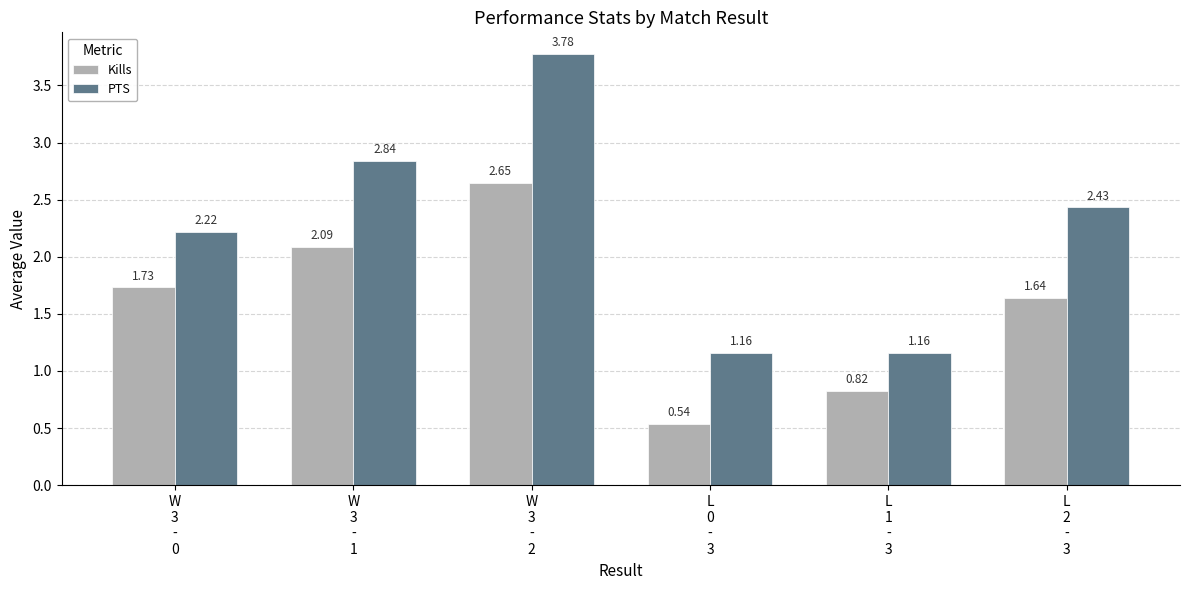

What are all the series names shown in the legend?

Kills, PTS